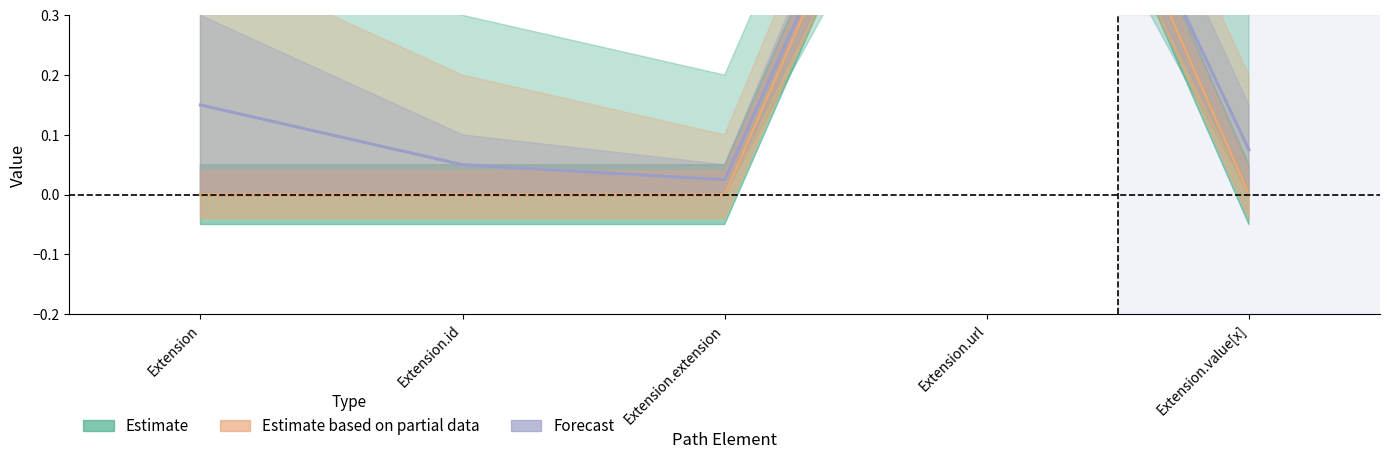

What is the approximate value of Estimate at Extension.url?

1.0